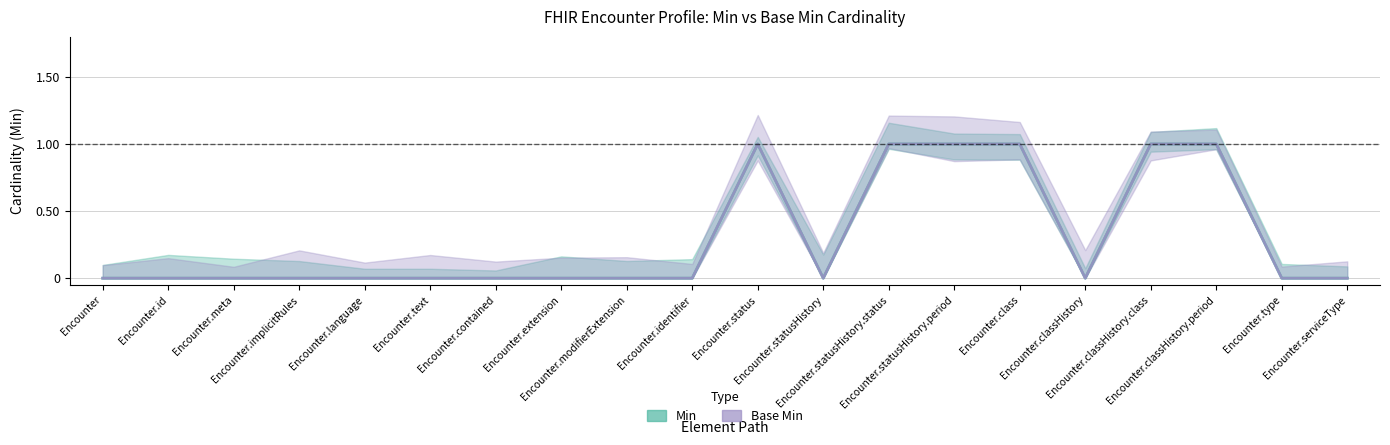

At how many categories does at least one series exceed 0?

6